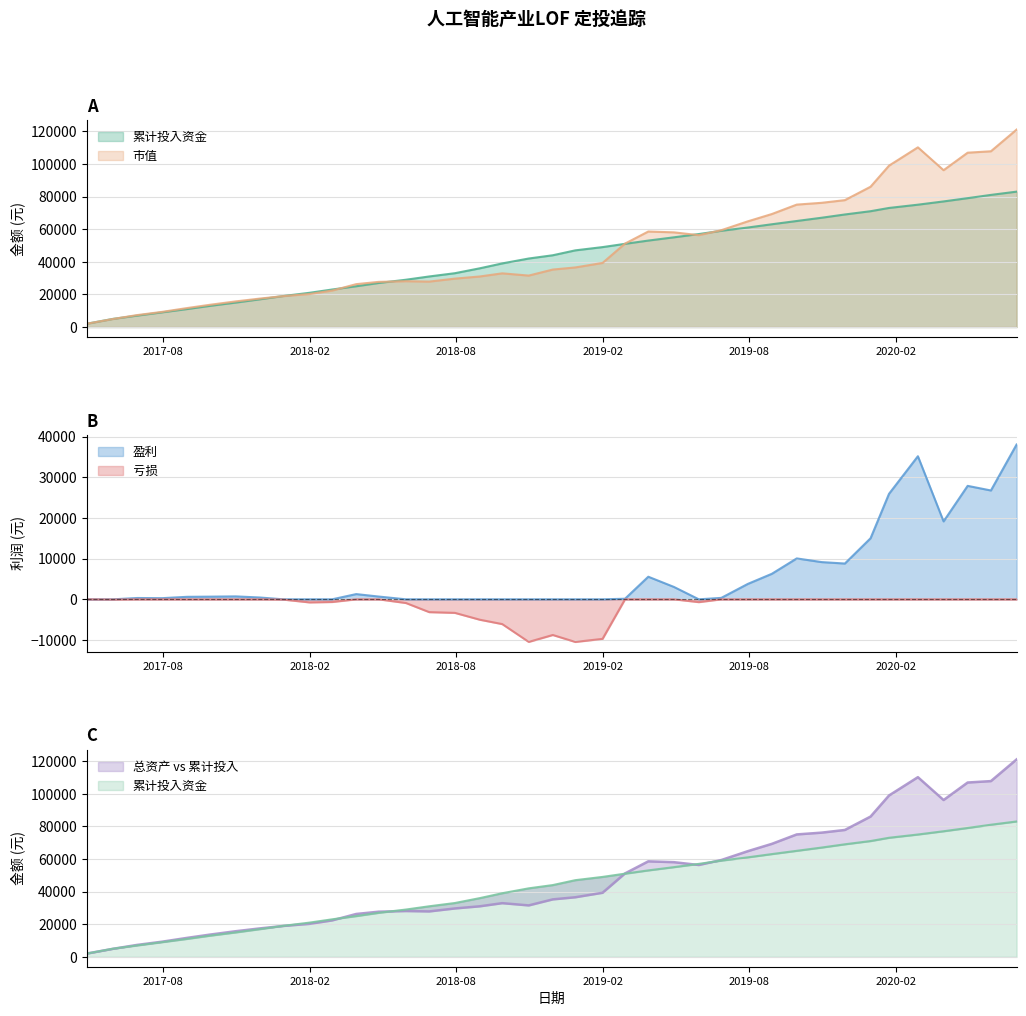

The value of 总资产 at 2017-05-31 is 4943.9. True or false?

True